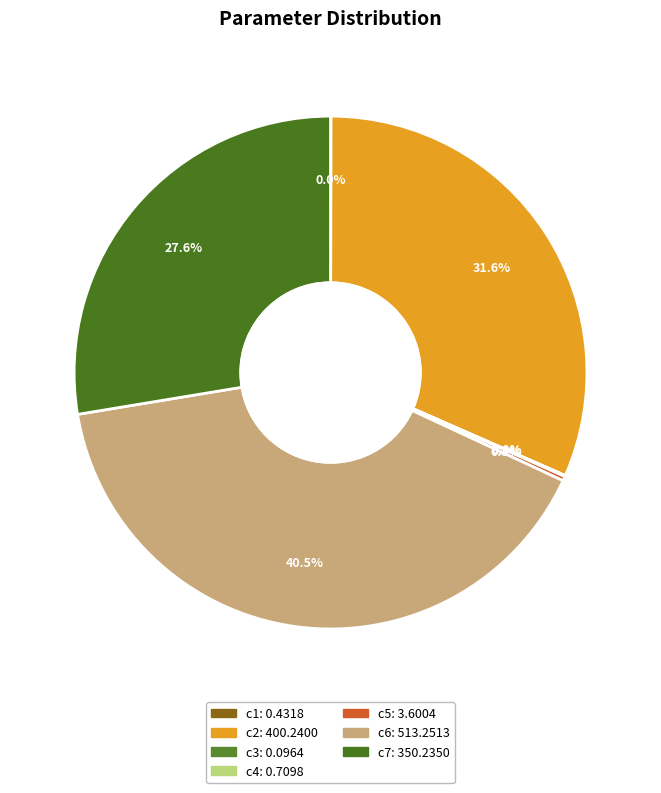

Which slice is the smallest?

c3